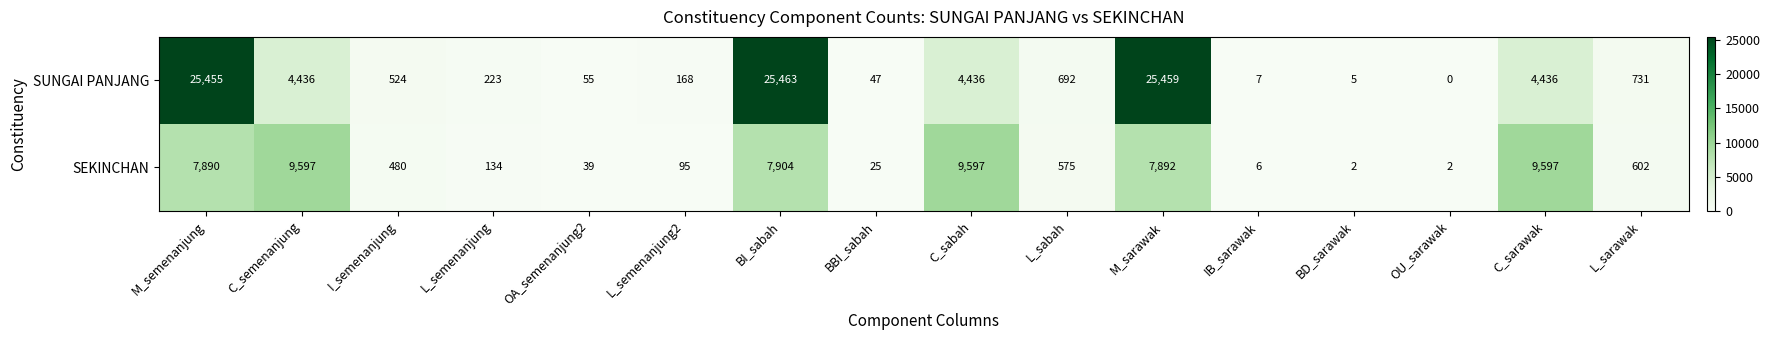

At which category is the sum across all series the highest?

BI_sabah